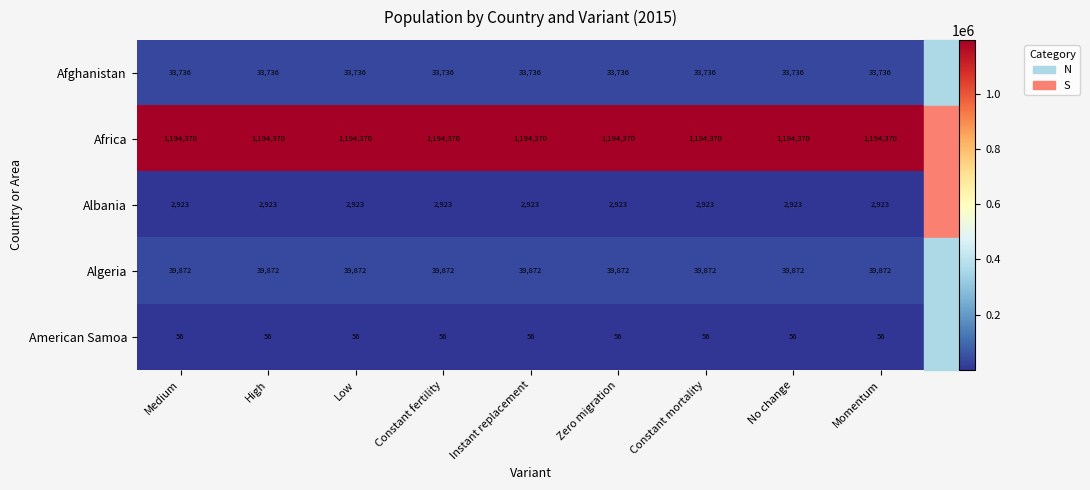

Is the value of American Samoa at Zero migration greater than the value of Afghanistan at Constant fertility?

No